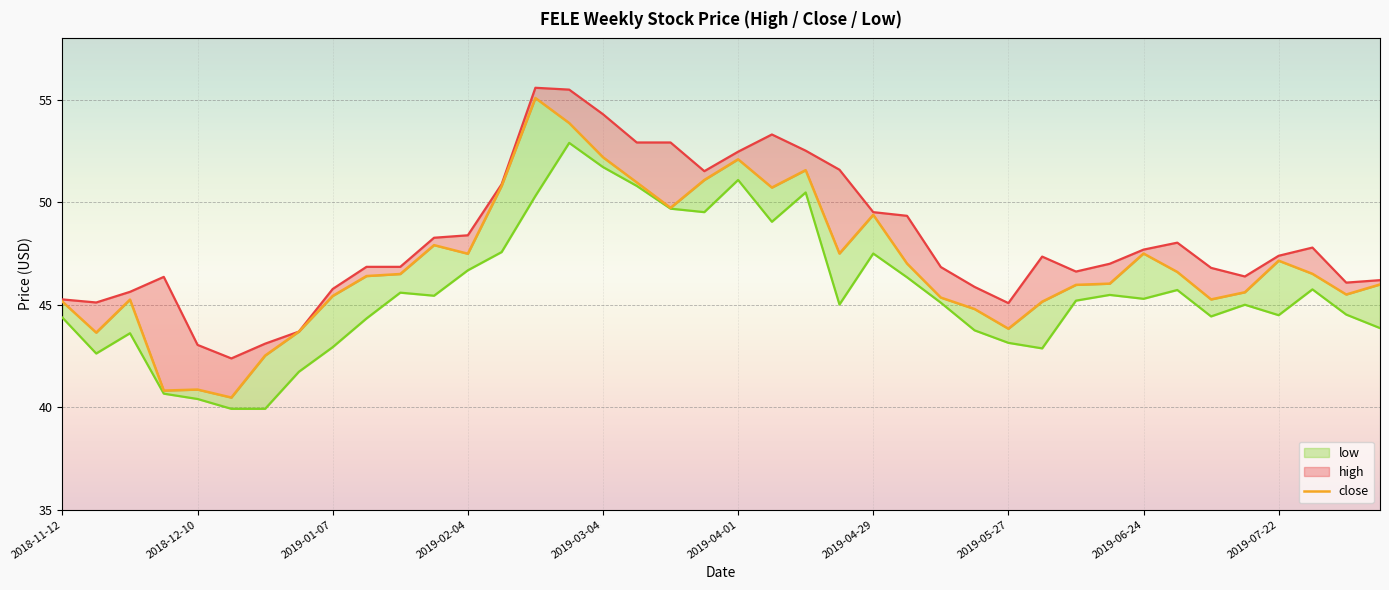

True or false: high and low cross at least once.

False